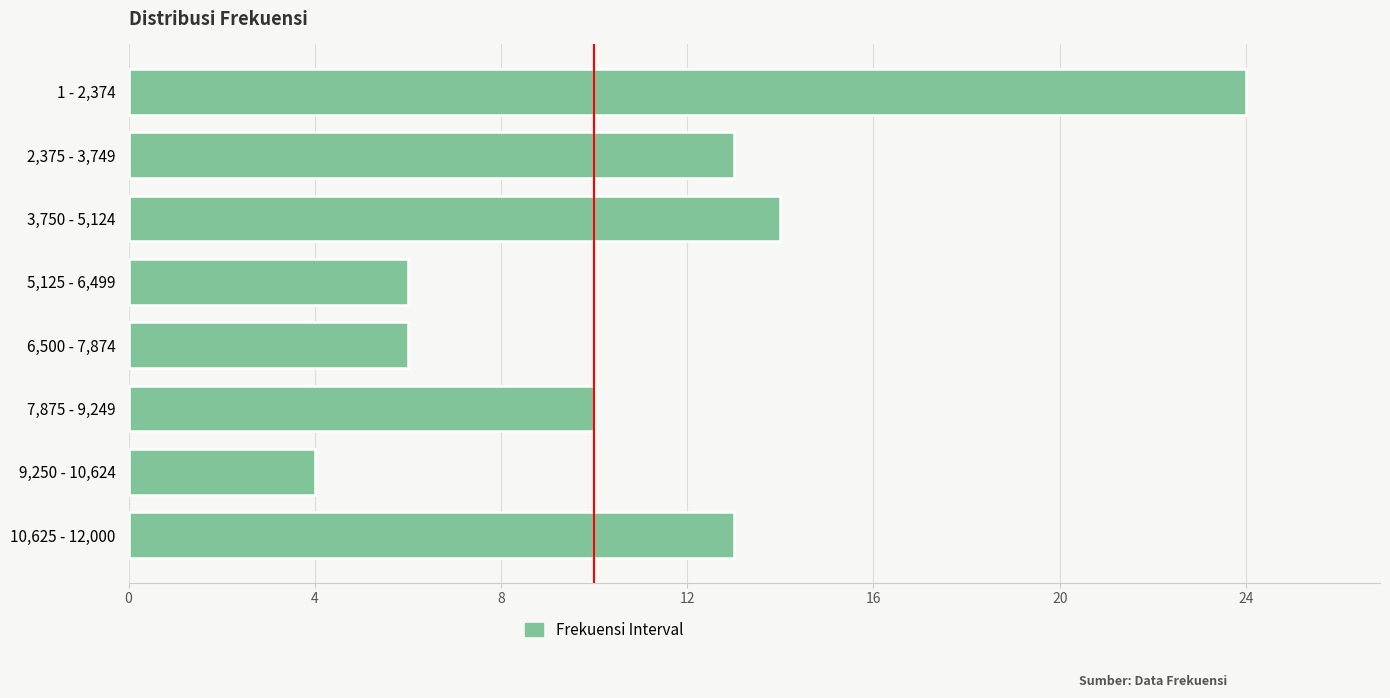

Which label corresponds to the smallest value in the chart?

9,250 - 10,624